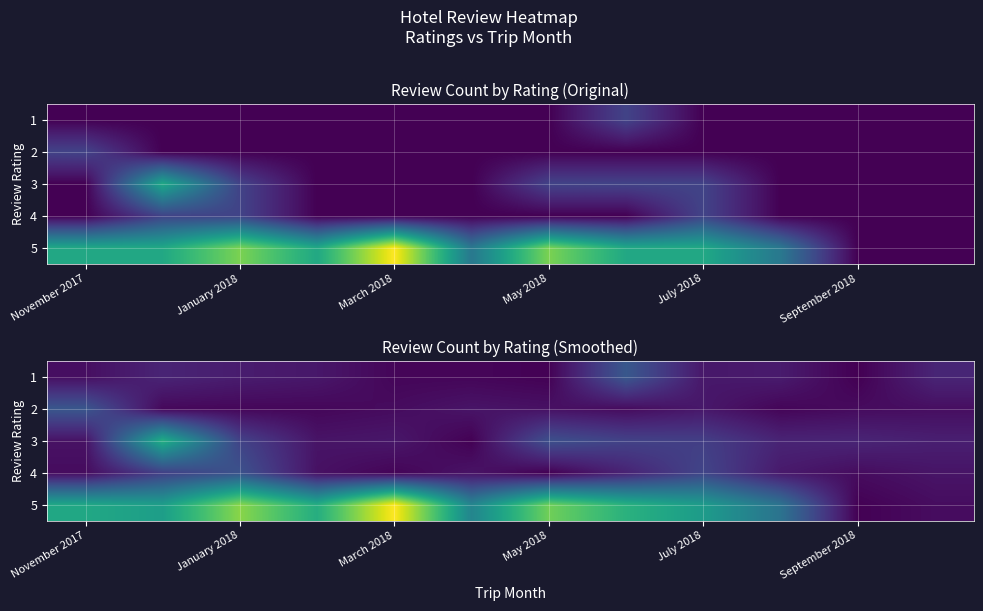

At how many categories does at least one series exceed 4?

3